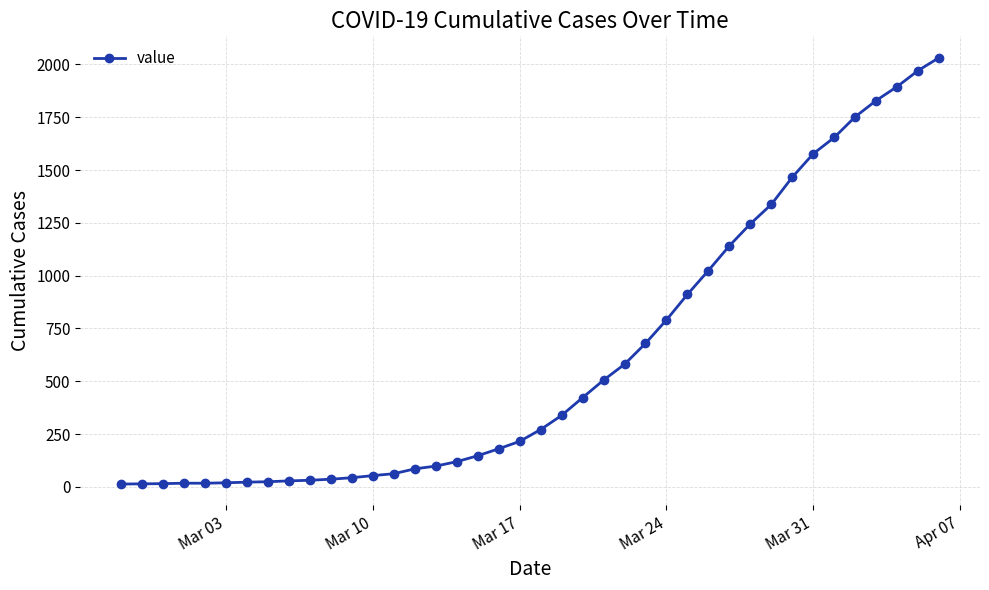

Count the number of data series in this chart.

1